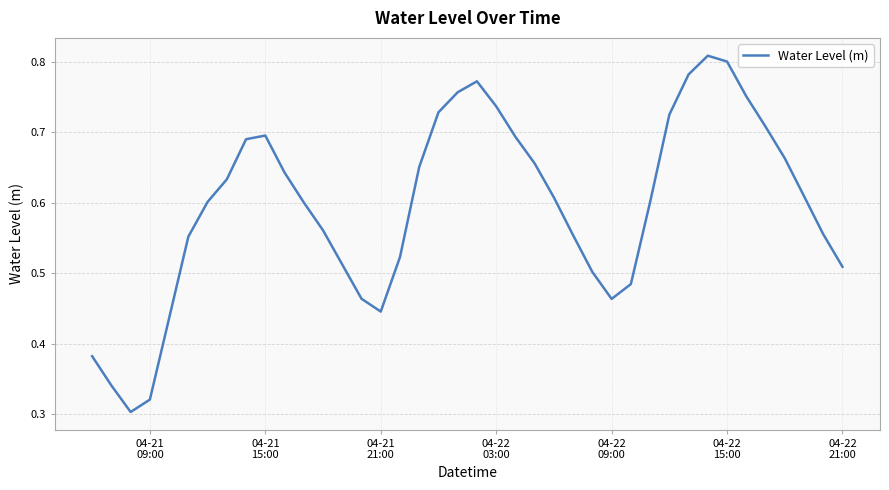

How many interior local valleys (lower than both neighbors) does the data have?

3